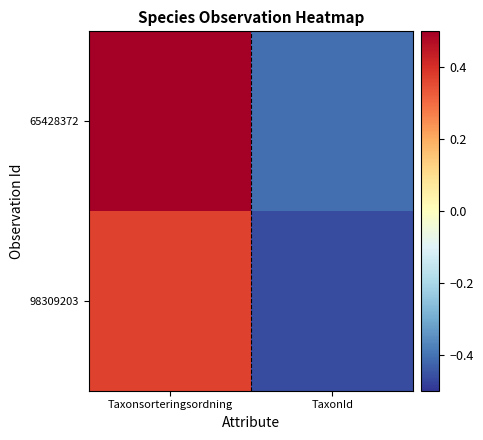

Which series changed the most between Taxonsorteringsordning and TaxonId?

65428372